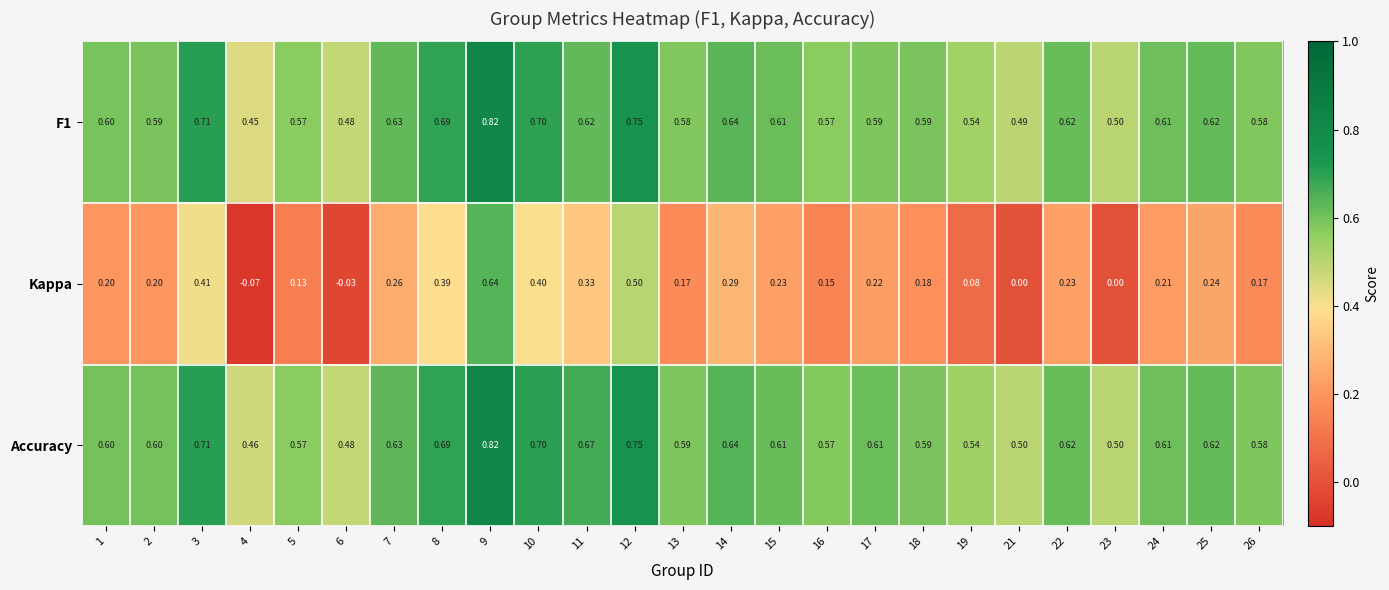

How many distinct data groups are displayed?

3